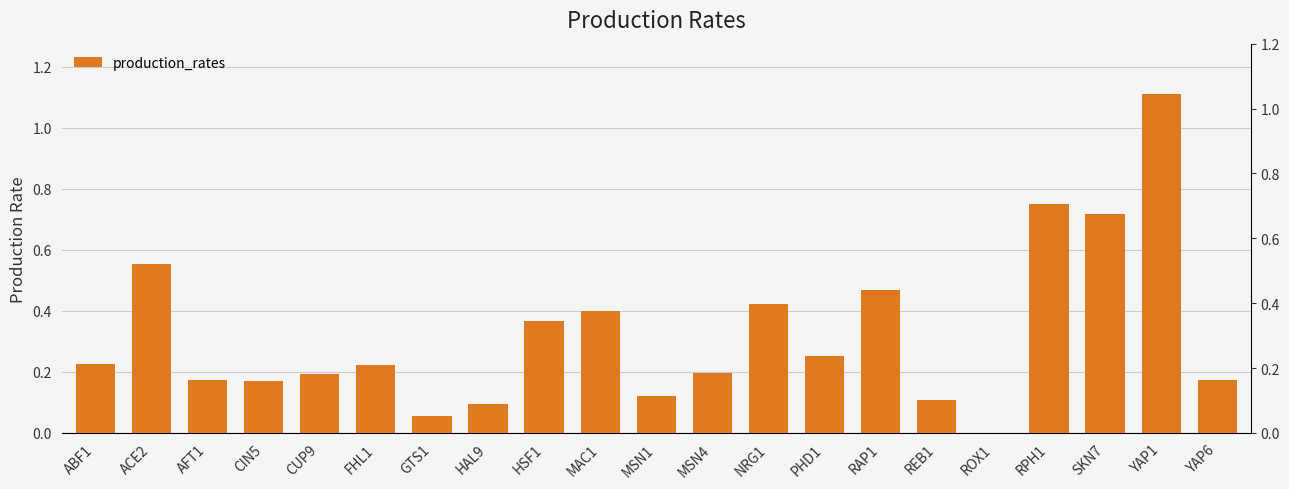

Are the bars grouped side by side (vs. stacked)?

No